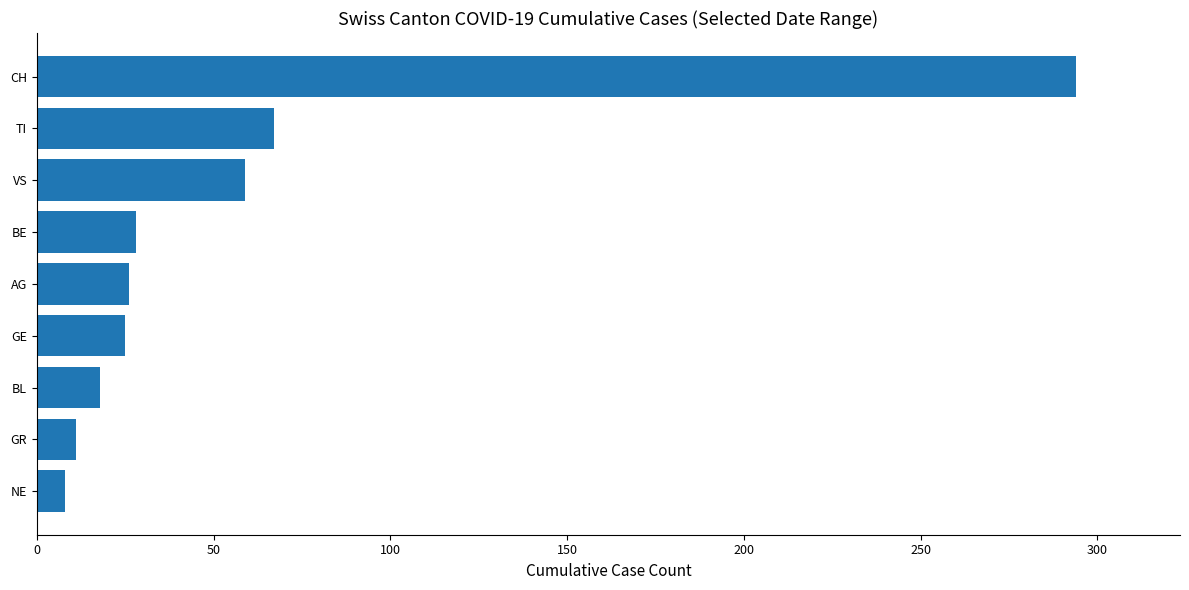

At which label is the value closest to 151?

TI